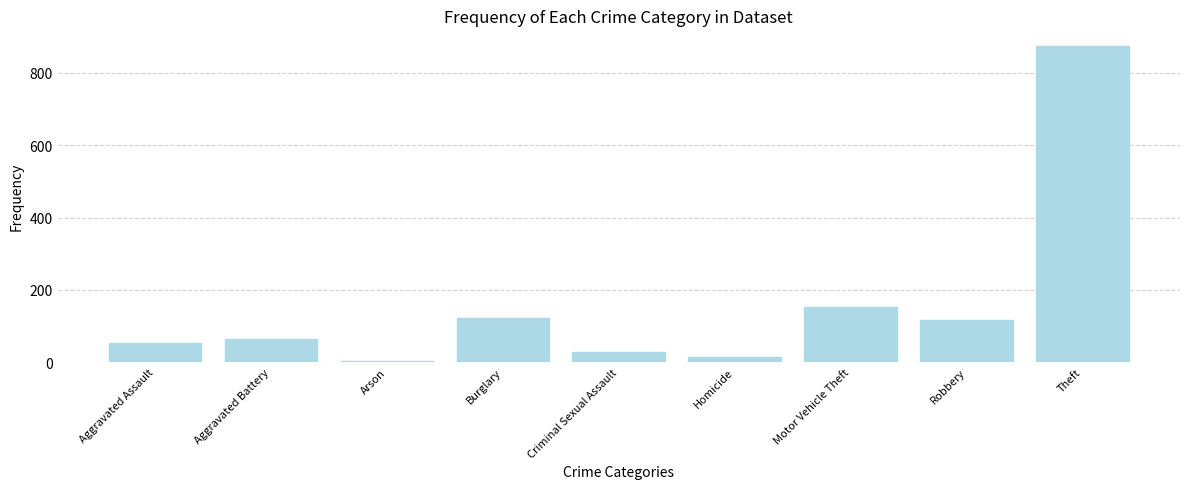

What is the change in value from Motor Vehicle Theft to Theft?

+722